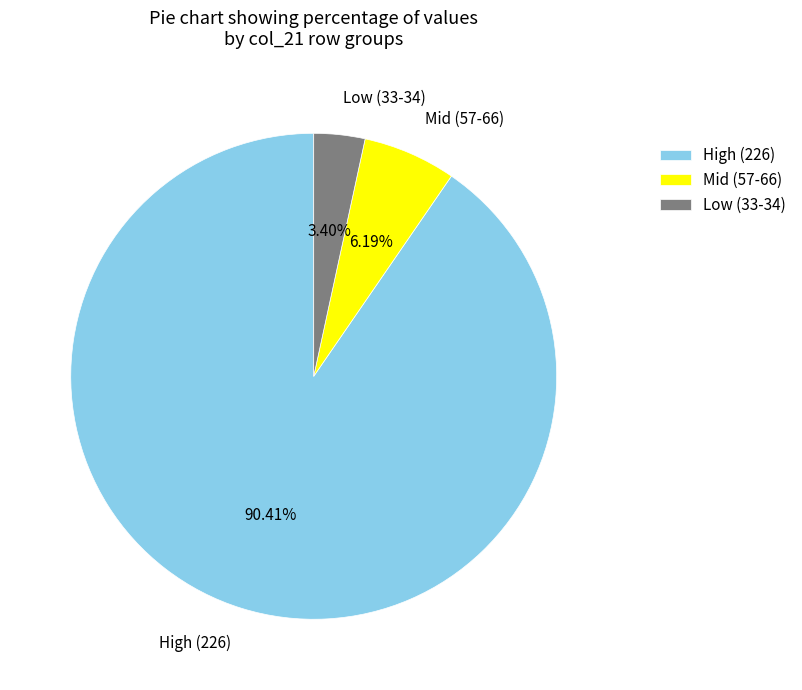

Count the number of slices in the pie.

3